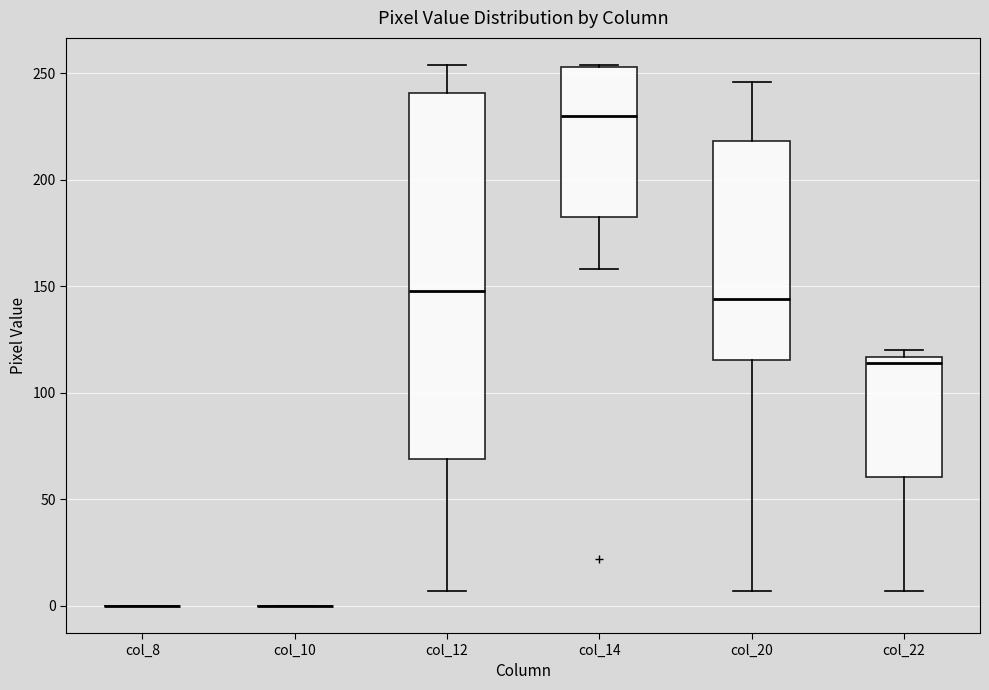

Comparing the boxes themselves (not the whiskers), which one is the tallest?

col_12